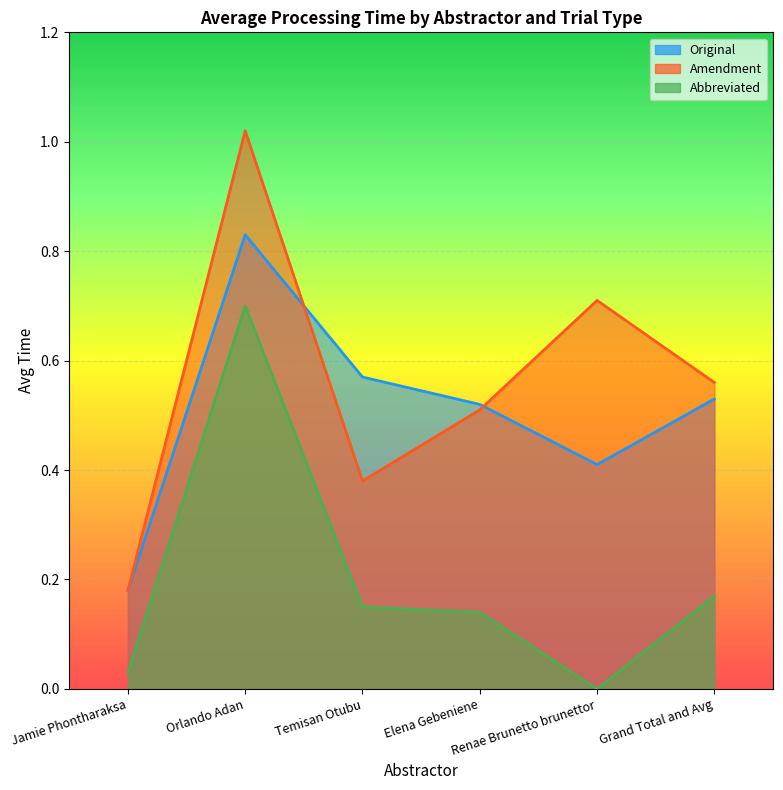

At how many categories does at least one series exceed 0?

6